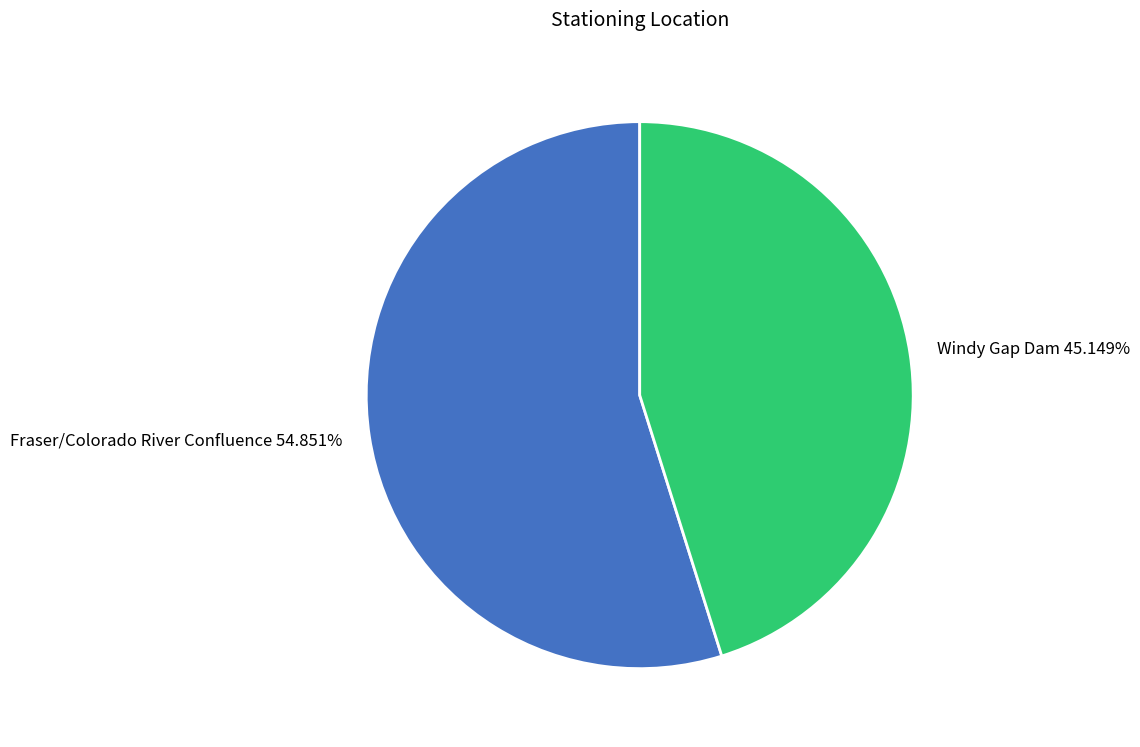

To the nearest percent, what percentage of the pie is Fraser/Colorado River Confluence?

55%